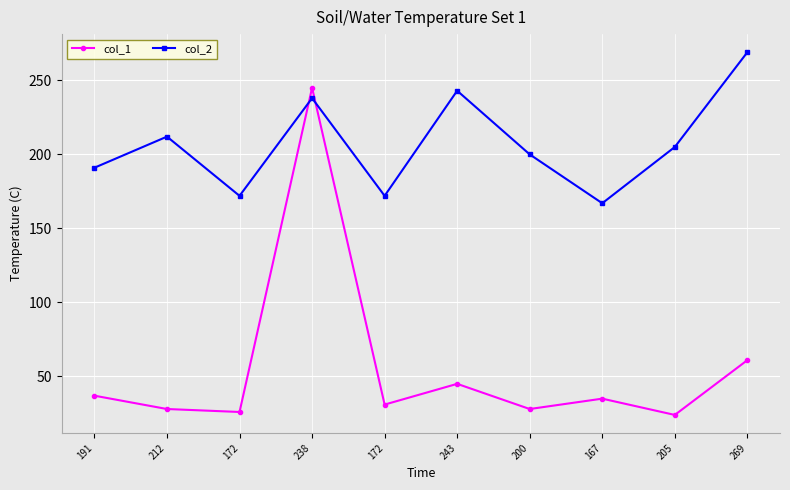

At which label is col_2 closest to 218?

212